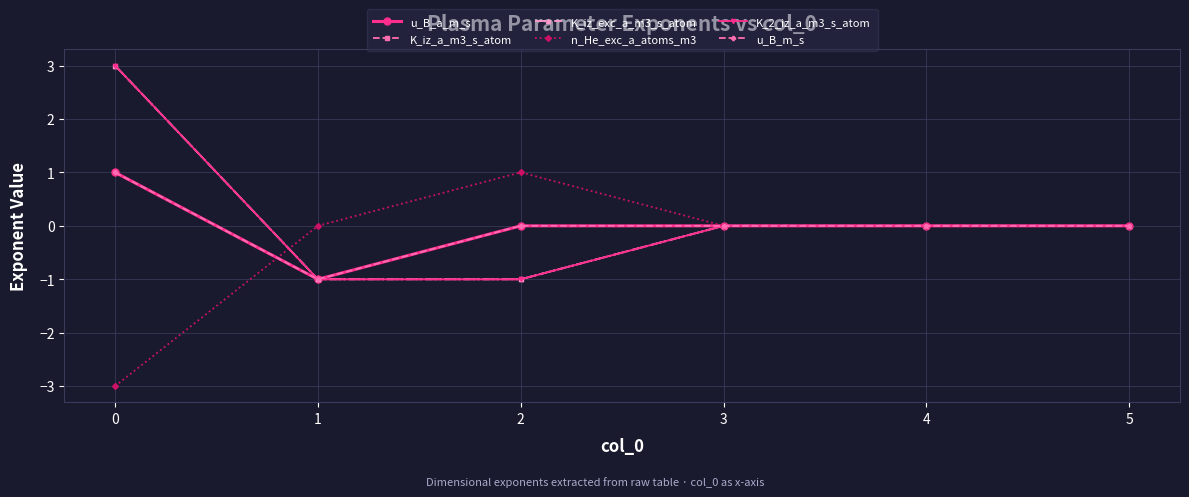

Which category has the lowest value in the K_iz_exc_a_m3_s_atom series?

1